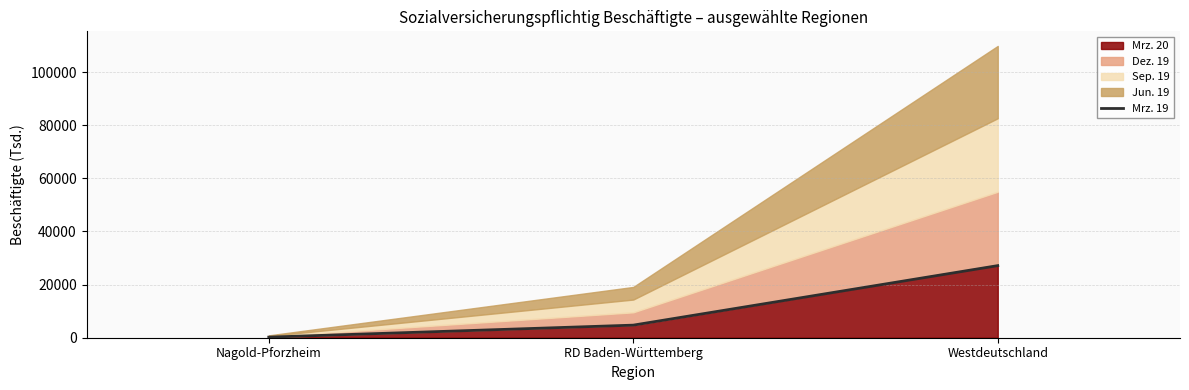

List the labels in order of value, smallest first.

Nagold-Pforzheim, RD Baden-Württemberg, Westdeutschland